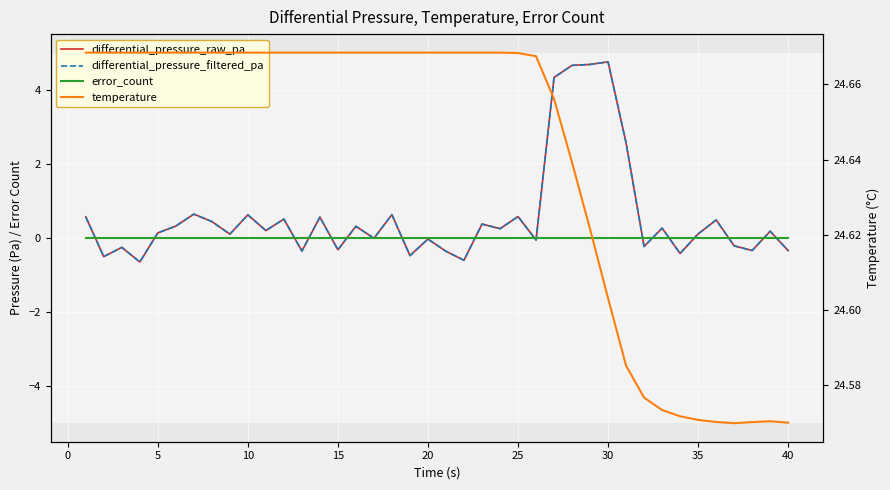

Which series has the largest total across all categories?

temperature